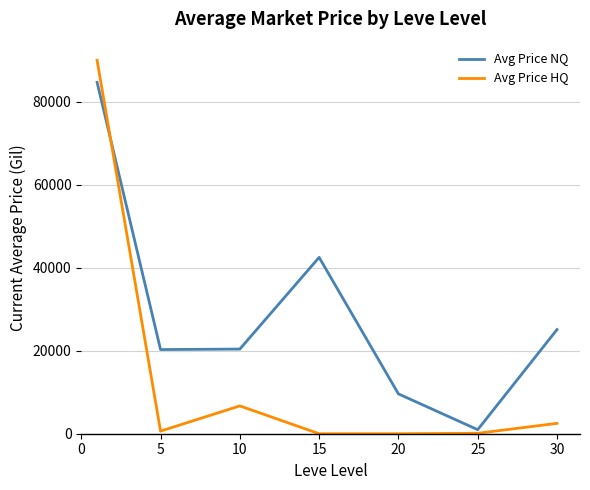

What are all the series names shown in the legend?

Avg Price NQ, Avg Price HQ